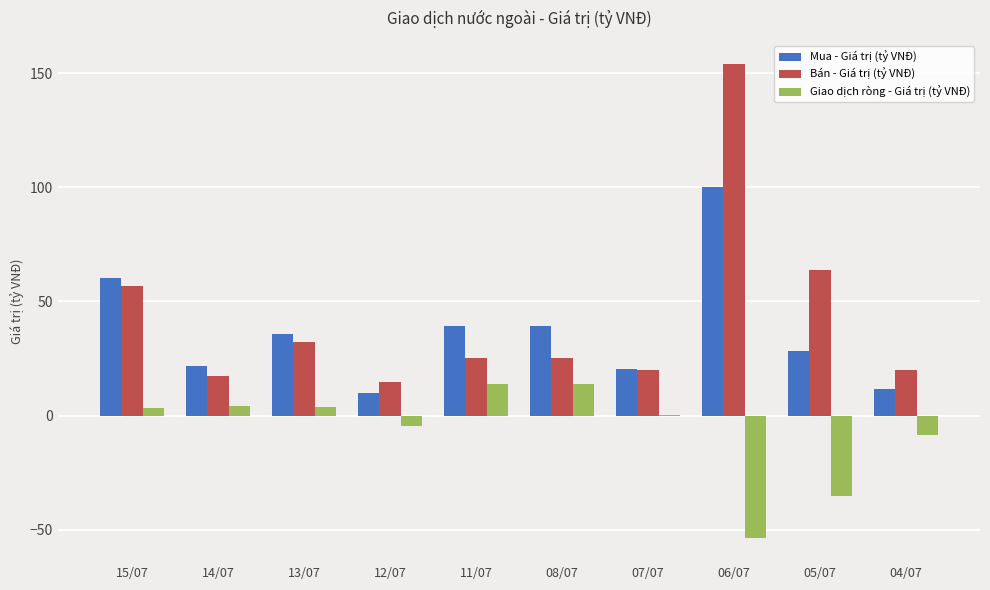

Is the value of Mua - Giá trị (tỷ VNĐ) at 12/07 greater than the value of Giao dịch ròng - Giá trị (tỷ VNĐ) at 12/07?

Yes